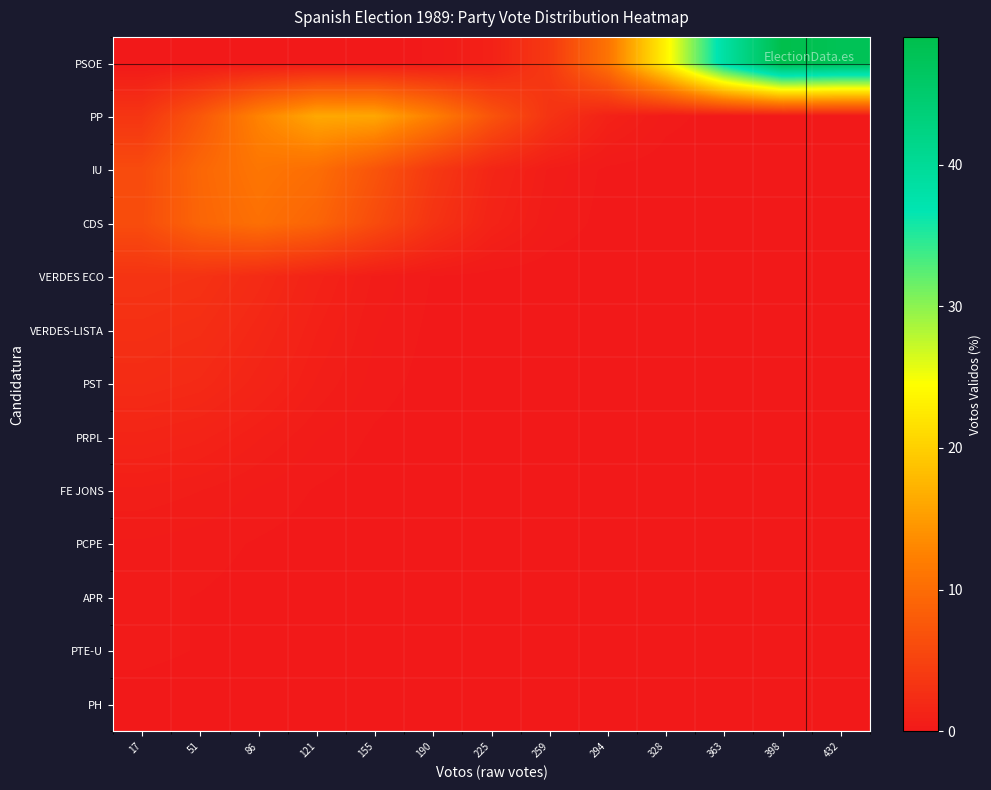

Which label corresponds to the largest value in the chart?

398